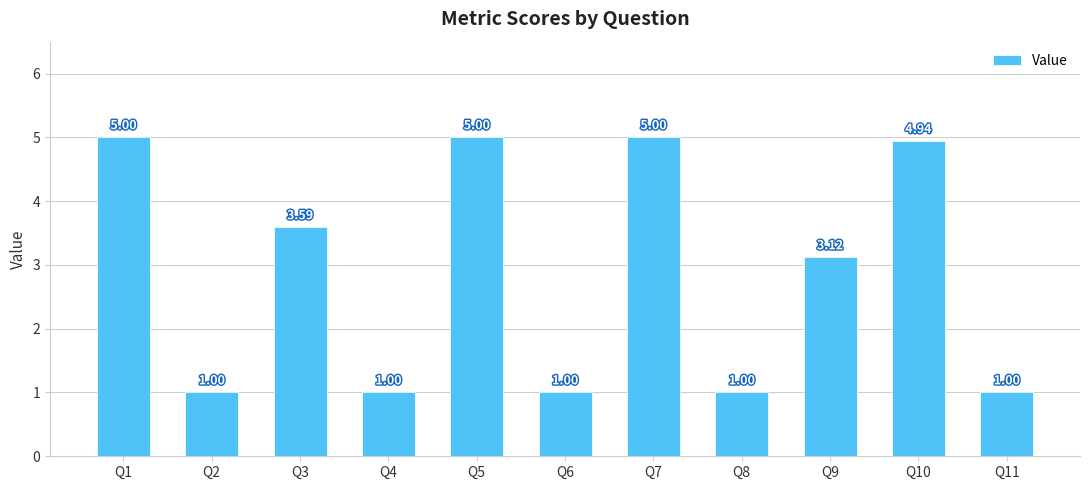

What is the difference between the values at Q5 and Q2?

4.0